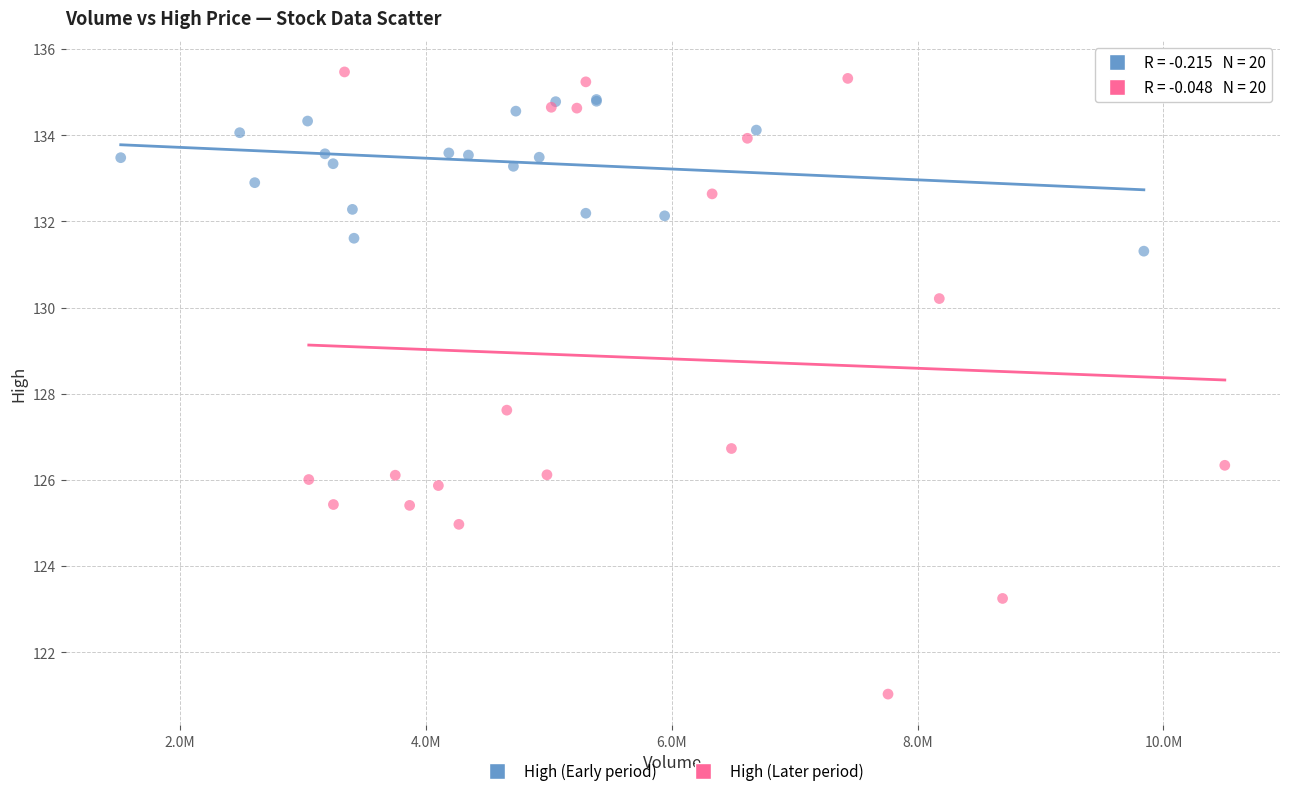

Which series has the widest spread of Y values?

High (Later period)